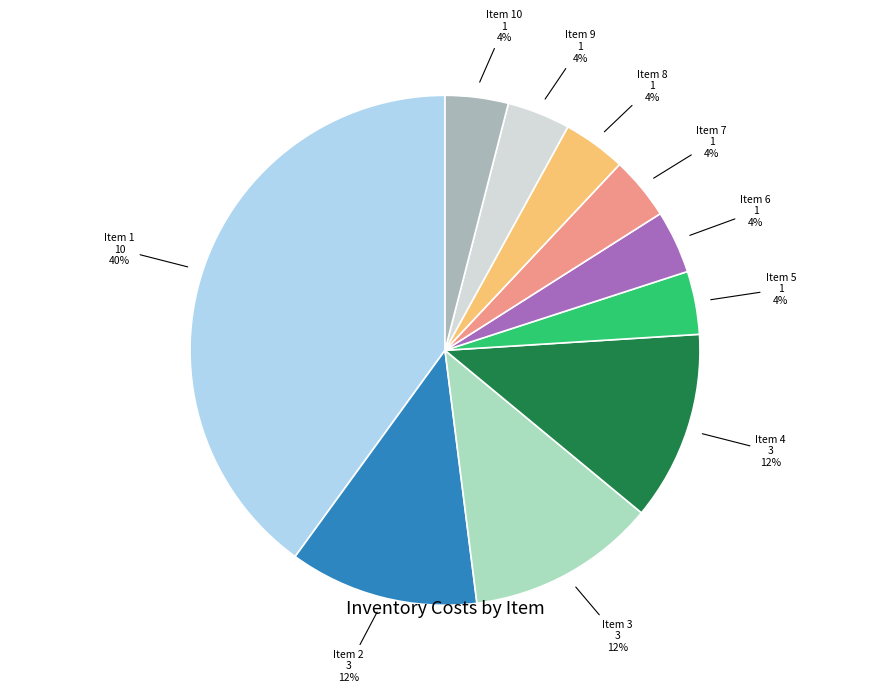

Approximately how many times larger is the value at Item 4 compared to Item 3?

1.0